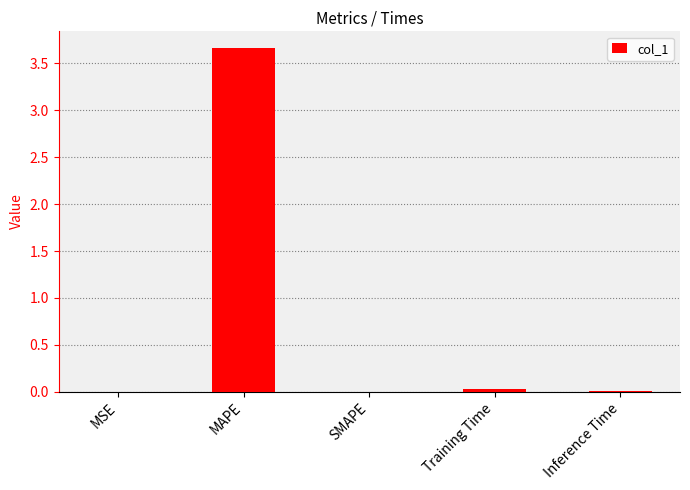

Which label corresponds to the largest value in the chart?

MAPE